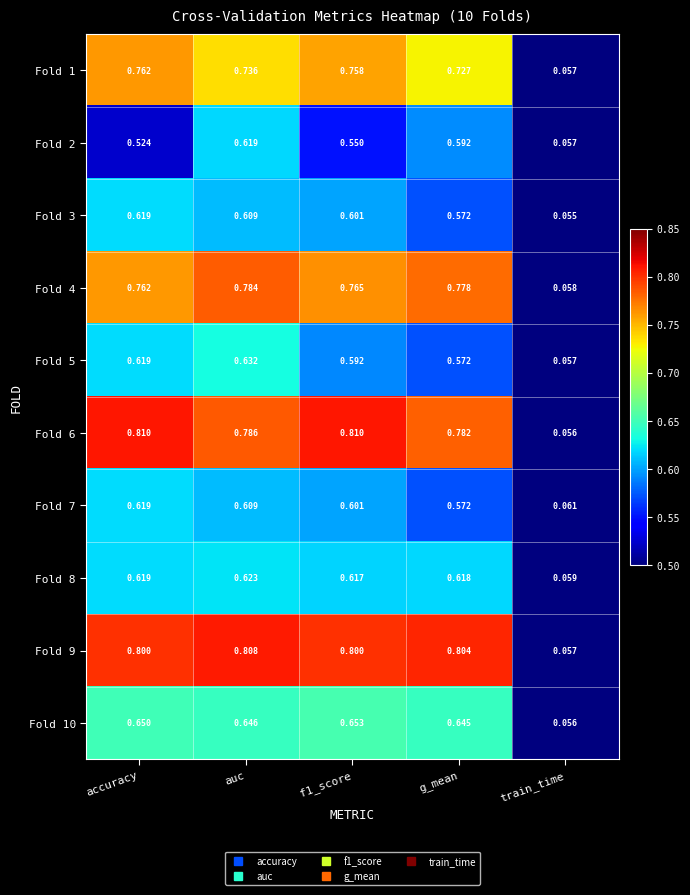

Which series has the largest total across all categories?

Fold 9